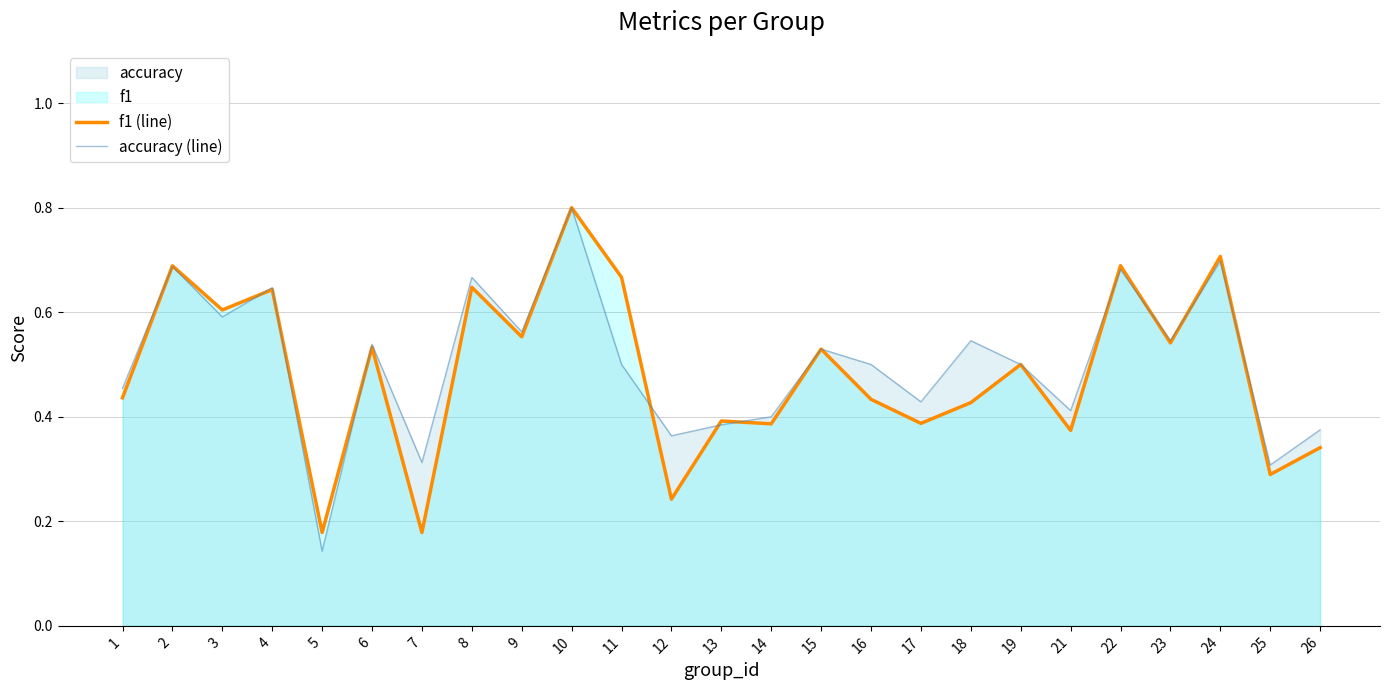

How many lines are shown in the chart?

2